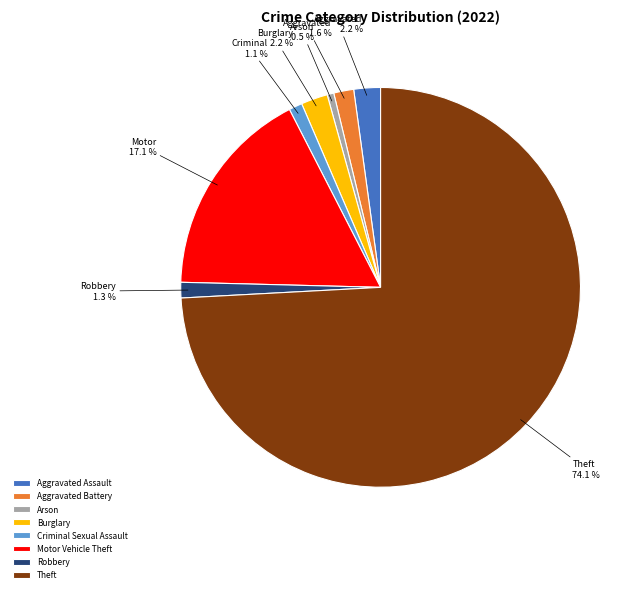

Between Robbery and Theft, which is larger?

Theft